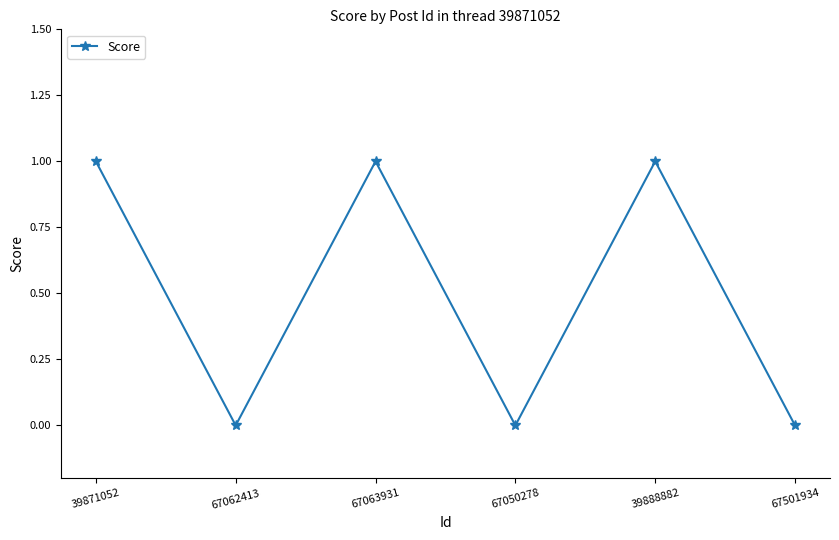

The value at 67501934 is 0. True or false?

True